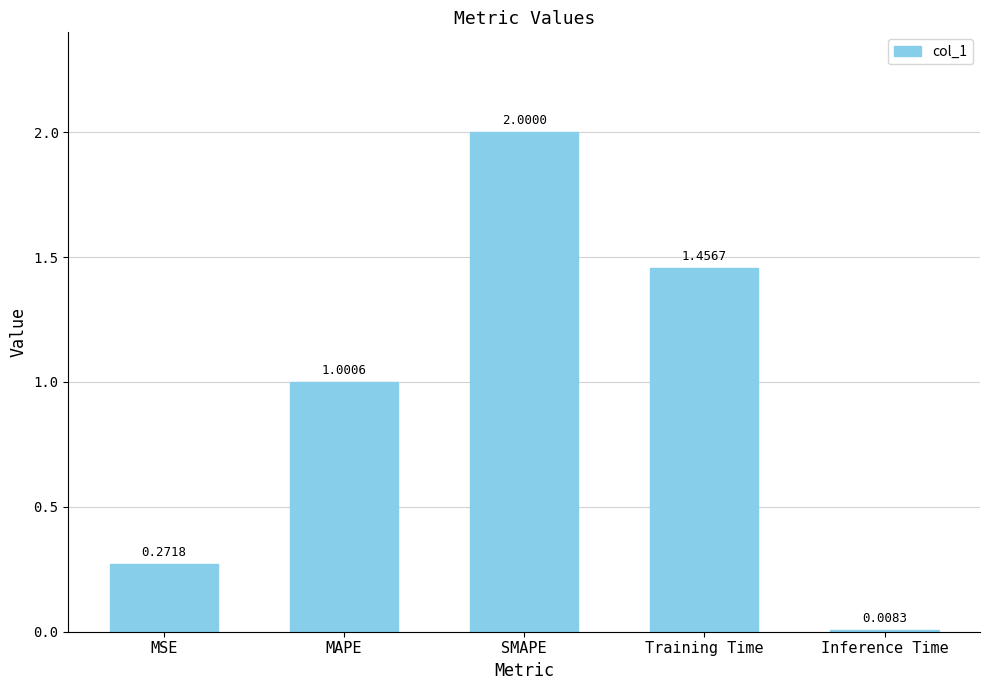

What value does the data have at MAPE?

1.0